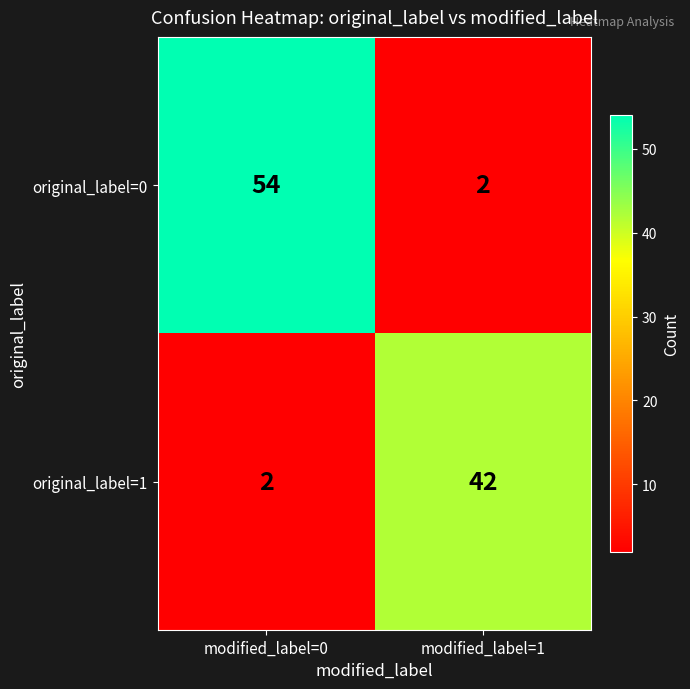

Rank the series at modified_label=1 from highest to lowest value.

original_label=1, original_label=0